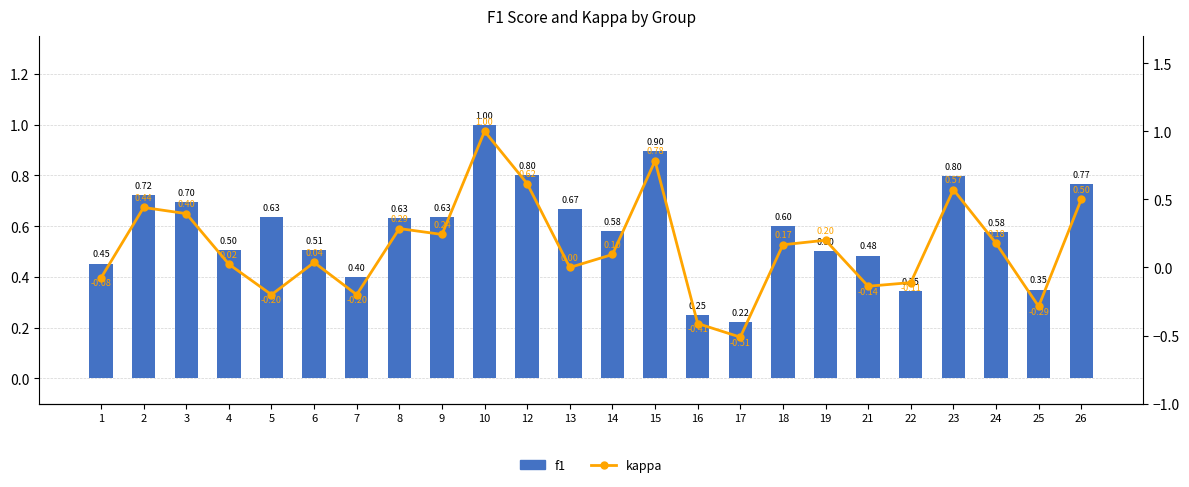

At which category does the chart reach its minimum across all series?

17